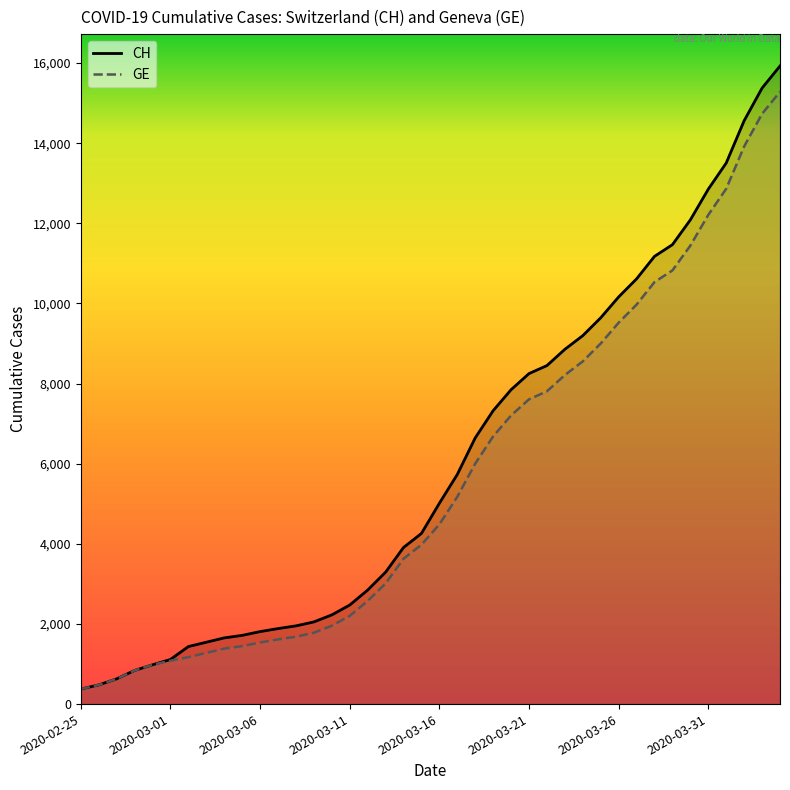

Rank the series by their maximum value, from lowest to highest.

GE, CH